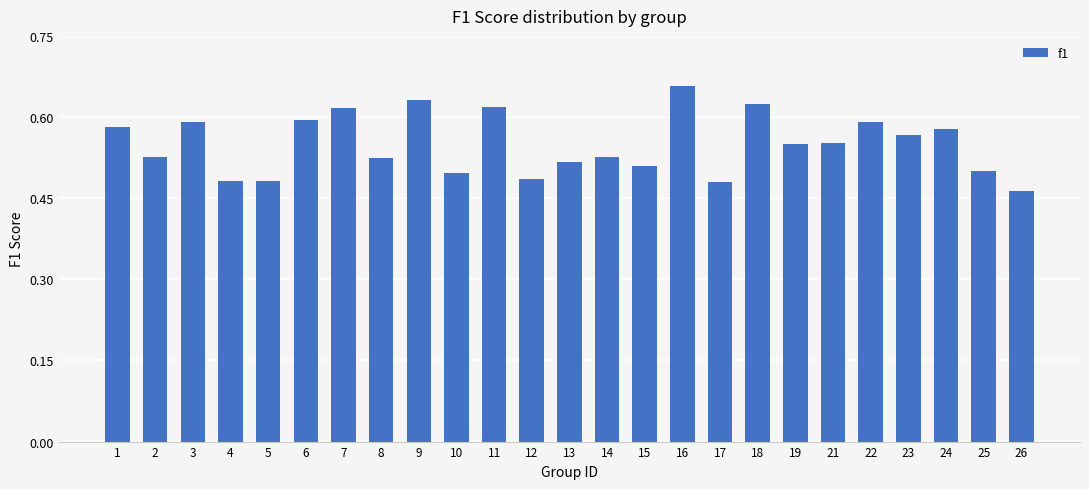

At which category does the chart reach its peak across all series?

16